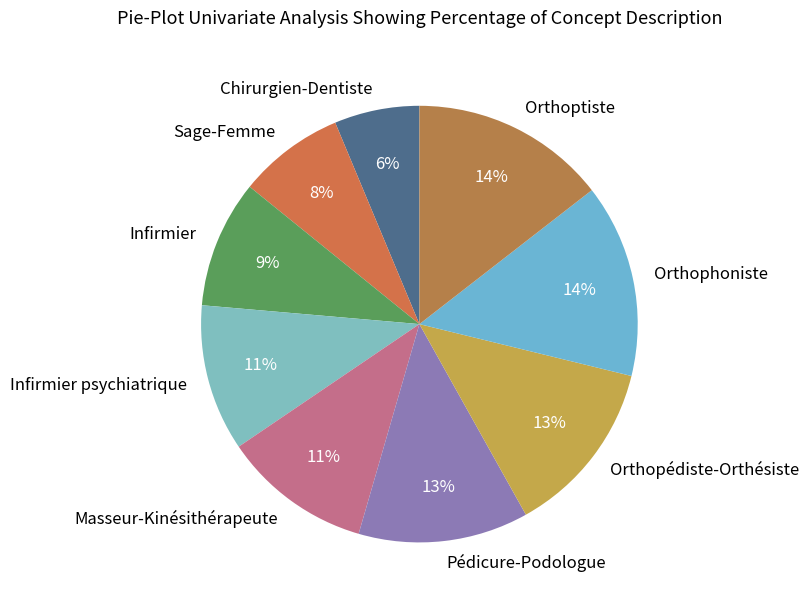

True or false: Orthopédiste-Orthésiste accounts for 24% of the total.

False